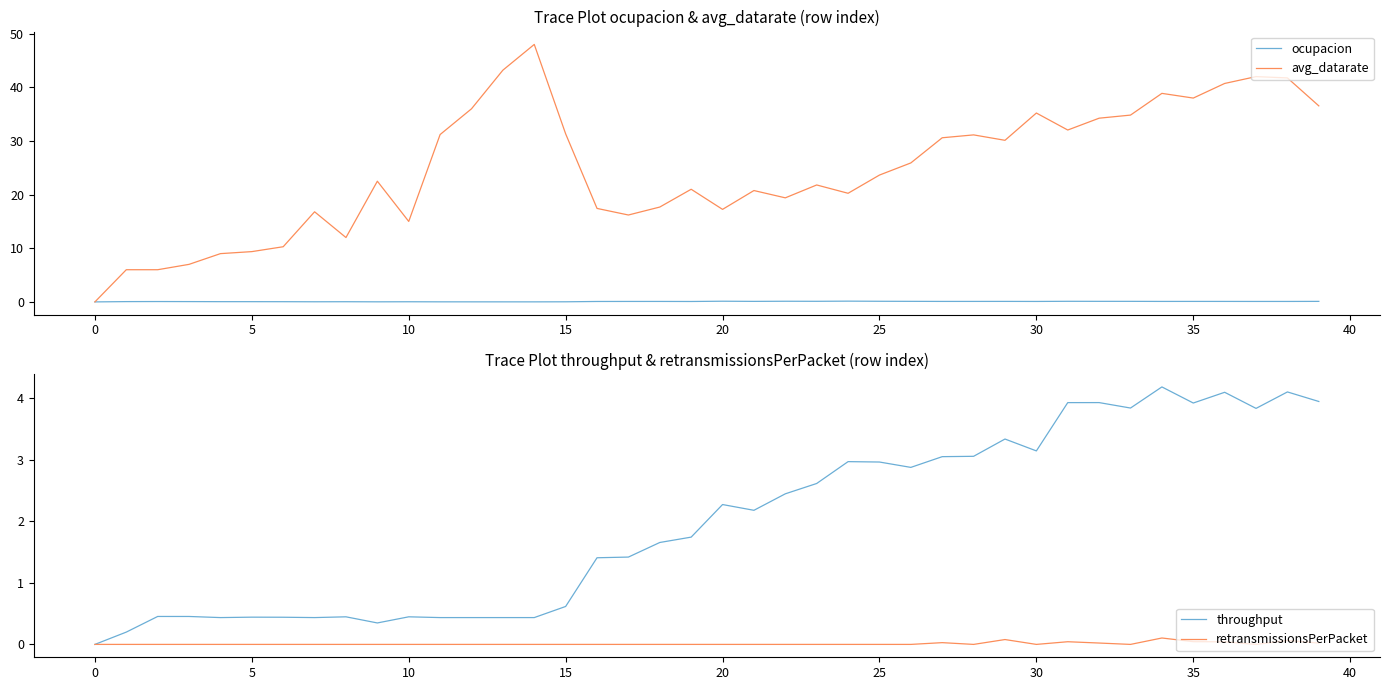

What is the label of the 12th point from the right?

28